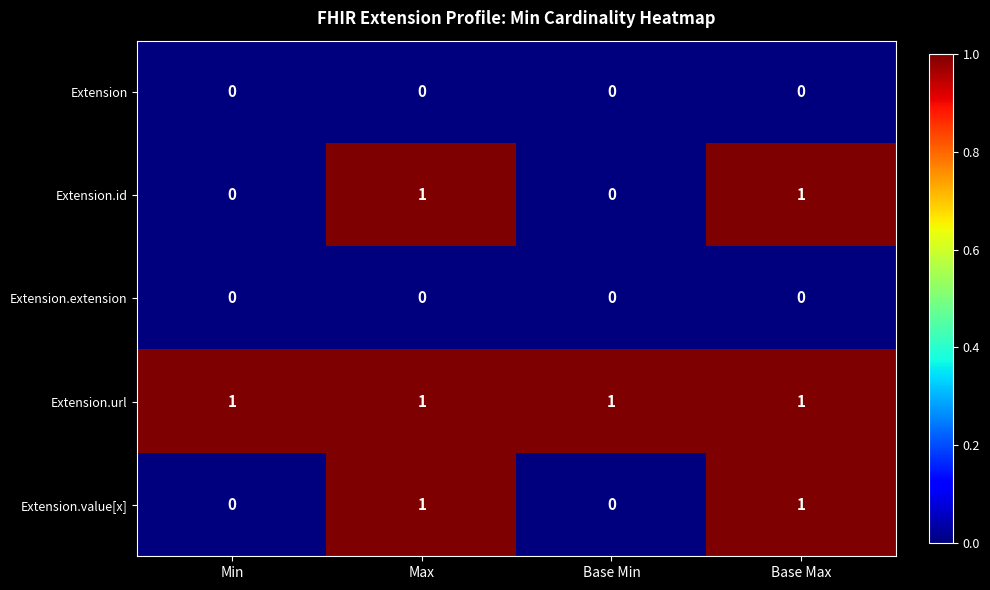

The Extension.id series shows 2 at Base Max. True or false?

False